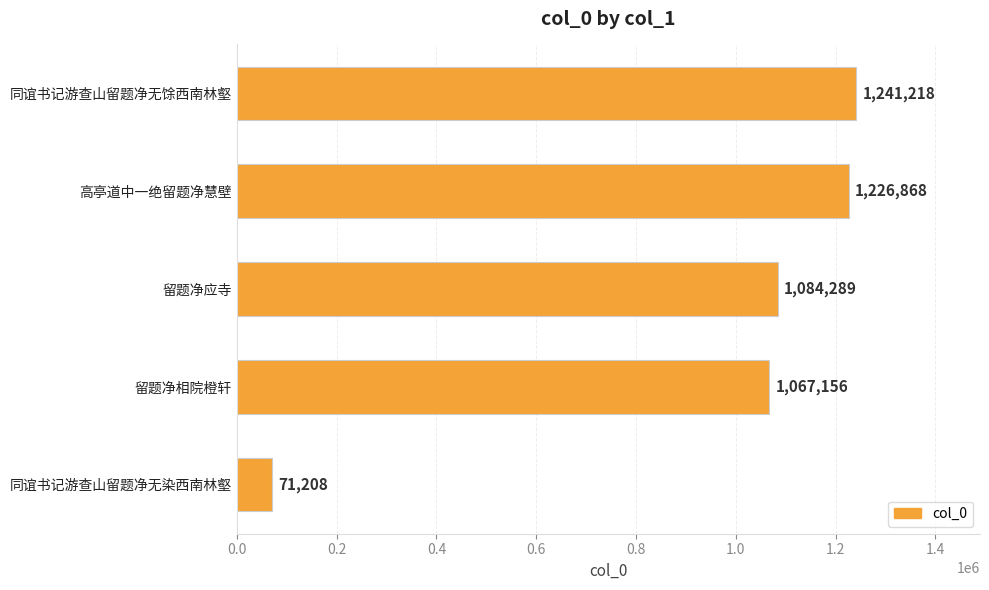

What is the average value?

938148